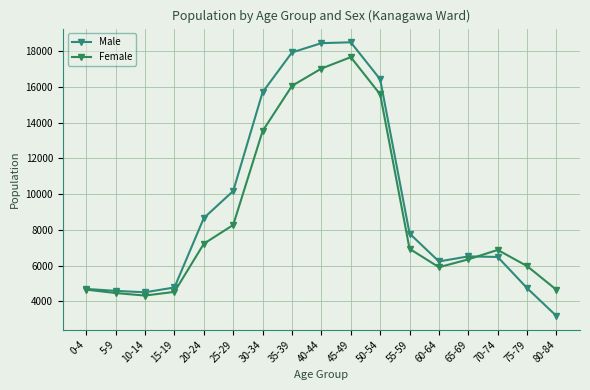

Where does the Male series first go above 6517?

20-24